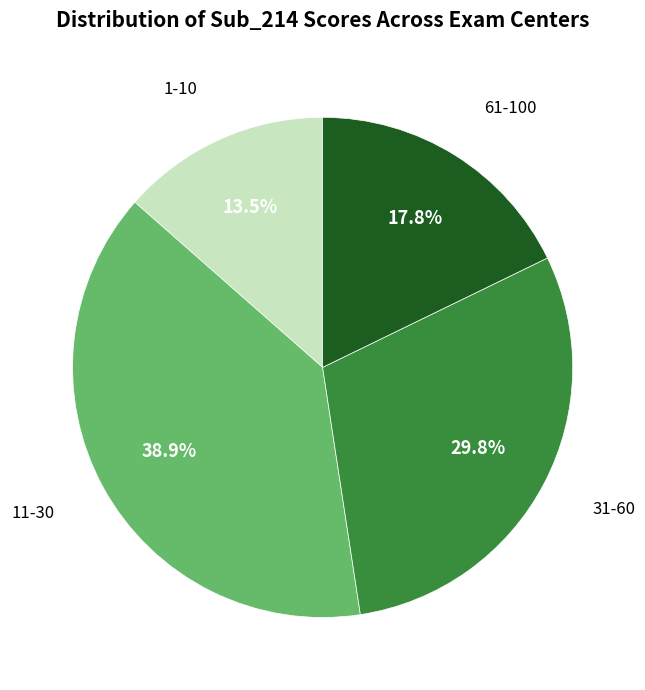

Count the number of slices in the pie.

4